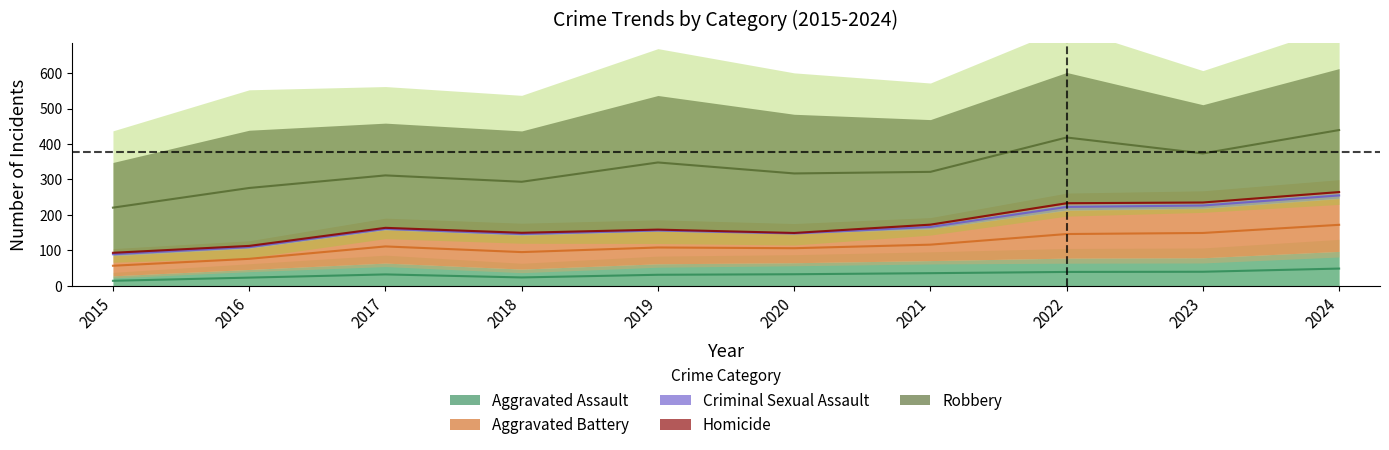

What is the sum of the Criminal Sexual Assault values at 2021 and 2022?

27